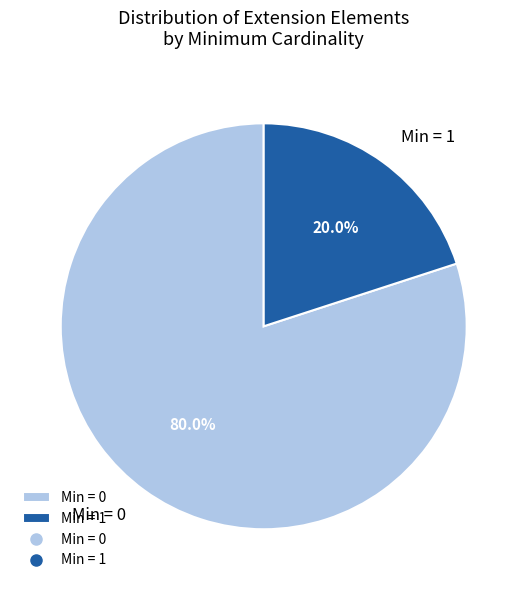

Which category accounts for the majority?

Min = 0